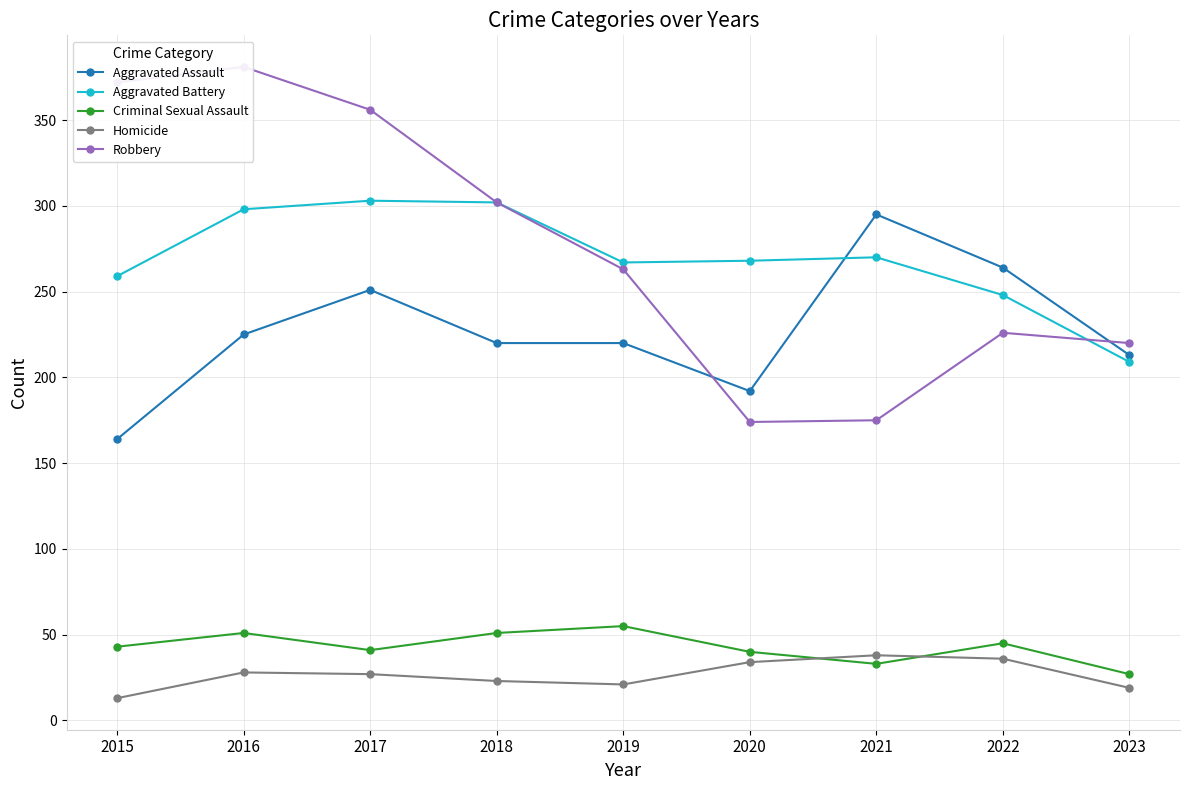

Reading left to right, list all the values displayed in this chart.

Aggravated Assault: 164	225	251	220	220	192	295	264	213
Aggravated Battery: 259	298	303	302	267	268	270	248	209
Criminal Sexual Assault: 43	51	41	51	55	40	33	45	27
Homicide: 13	28	27	23	21	34	38	36	19
Robbery: 372	381	356	302	263	174	175	226	220